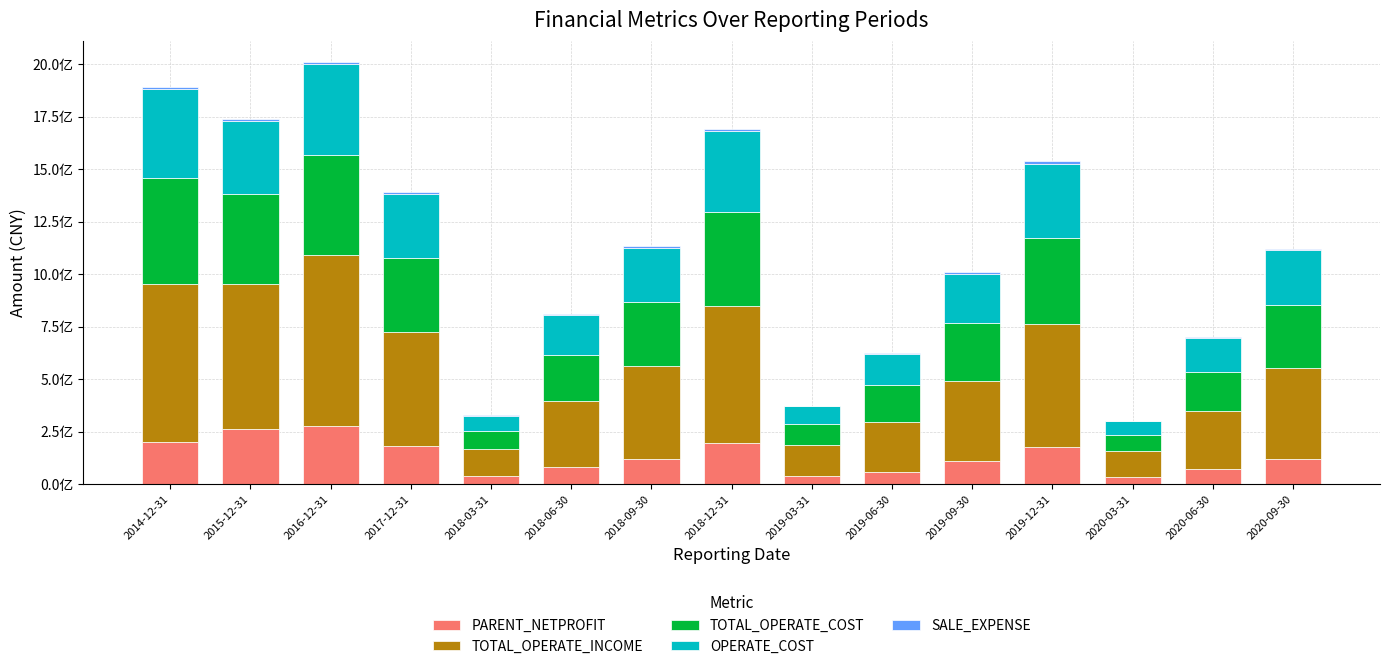

At which label does TOTAL_OPERATE_COST first exceed 296339309?

2014-12-31